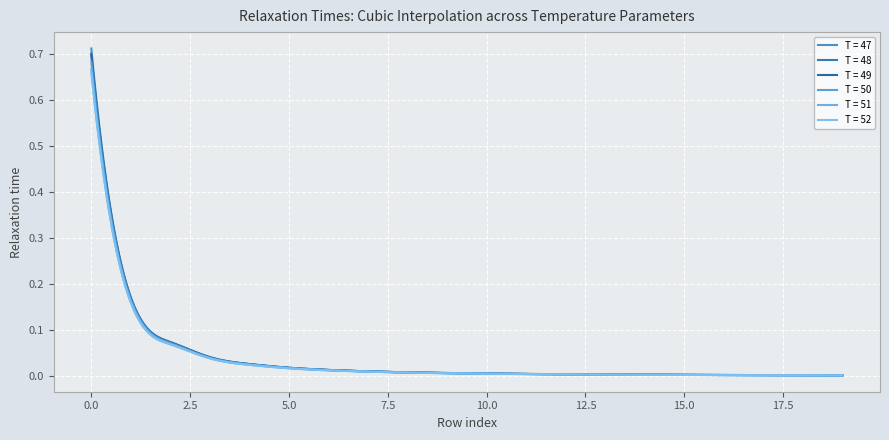

What is the maximum value shown in the chart?

0.7